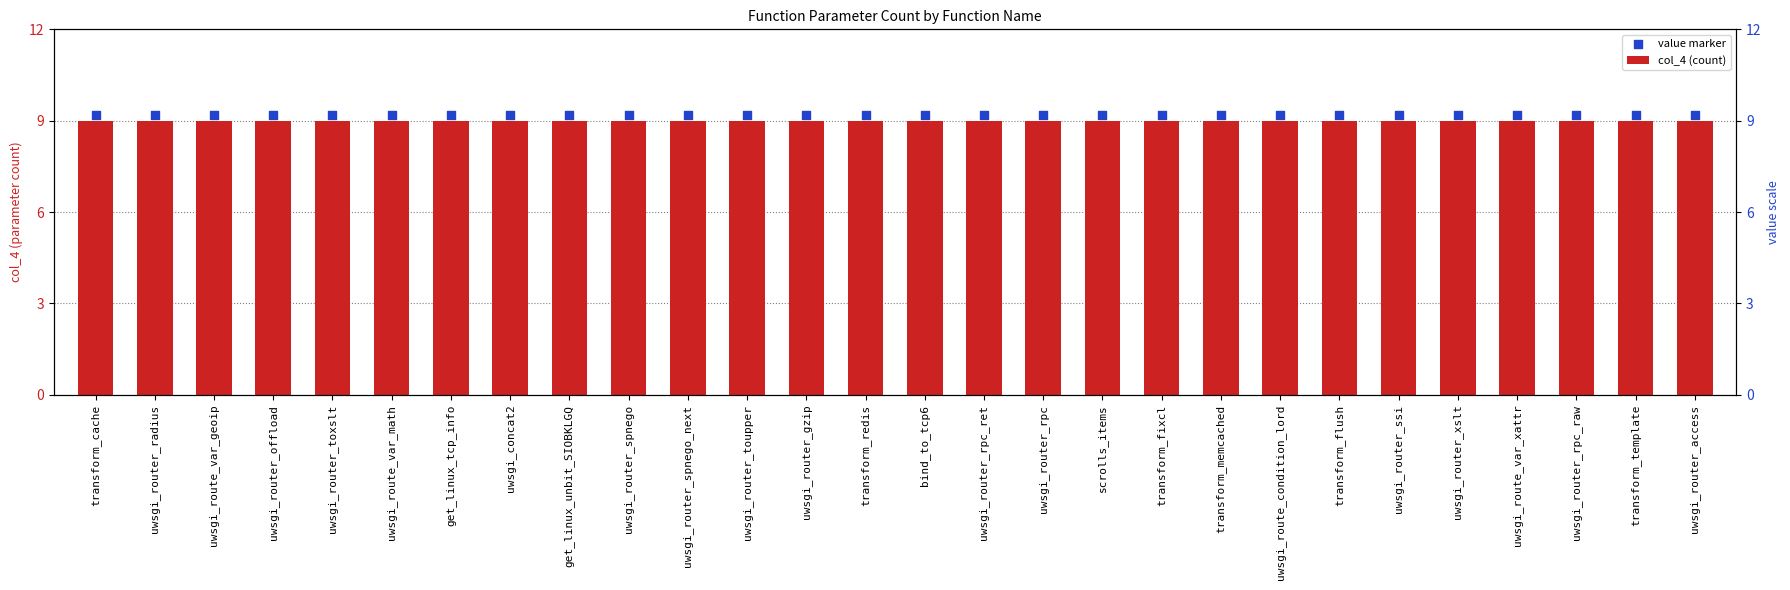

What are all the series names shown in the legend?

col_4 (count), value marker